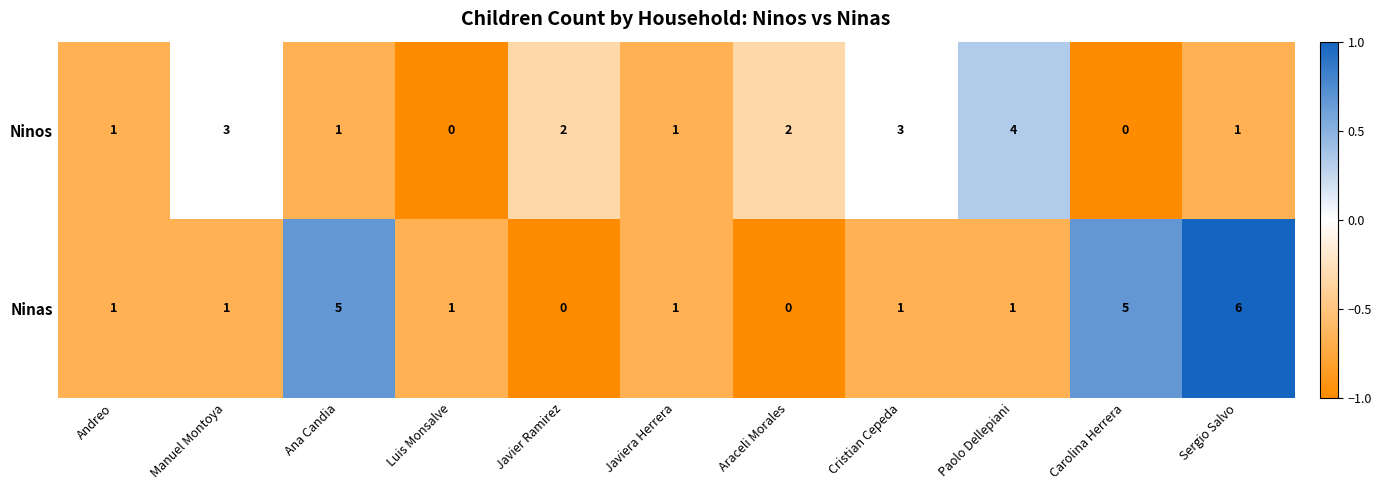

Which series has the widest spread of values?

Ninas